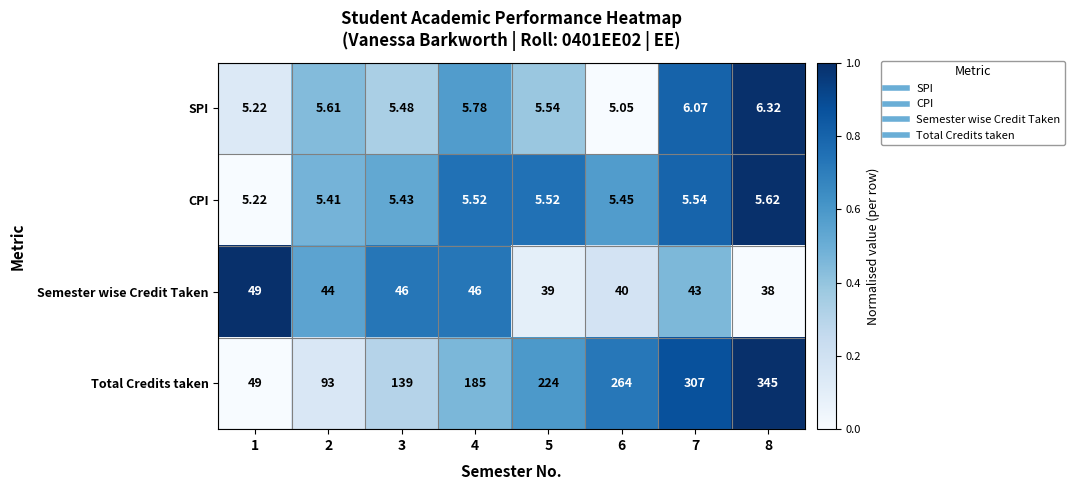

Rank the series at 3 from highest to lowest value.

Total Credits taken, Semester wise Credit Taken, SPI, CPI